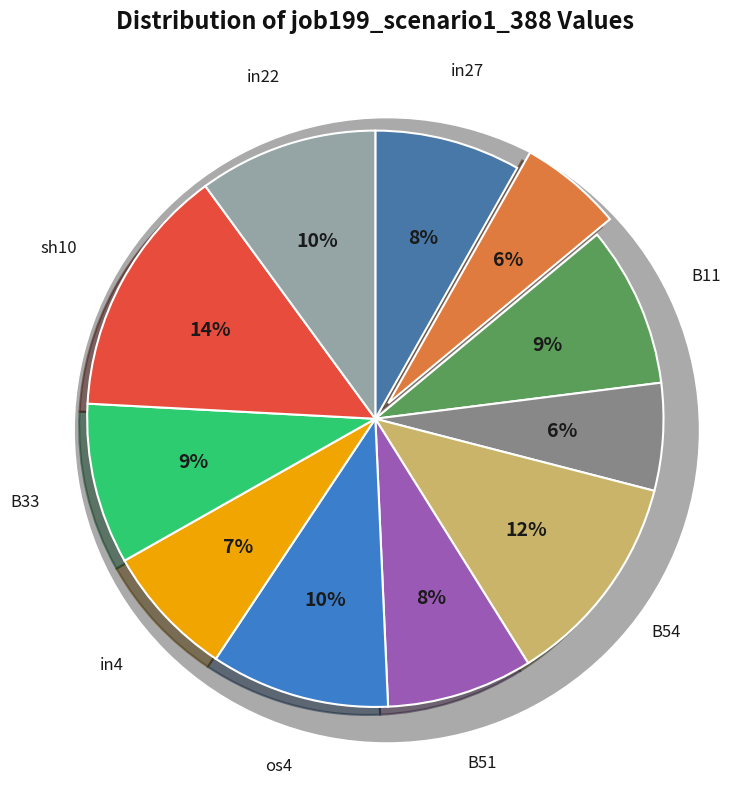

How many segments does this pie chart have?

11